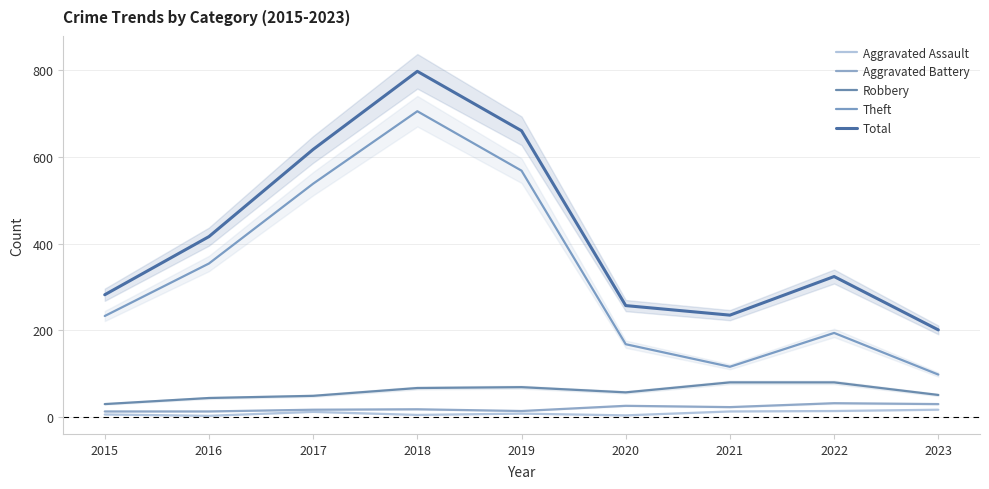

What is the highest value of the Robbery series?

80